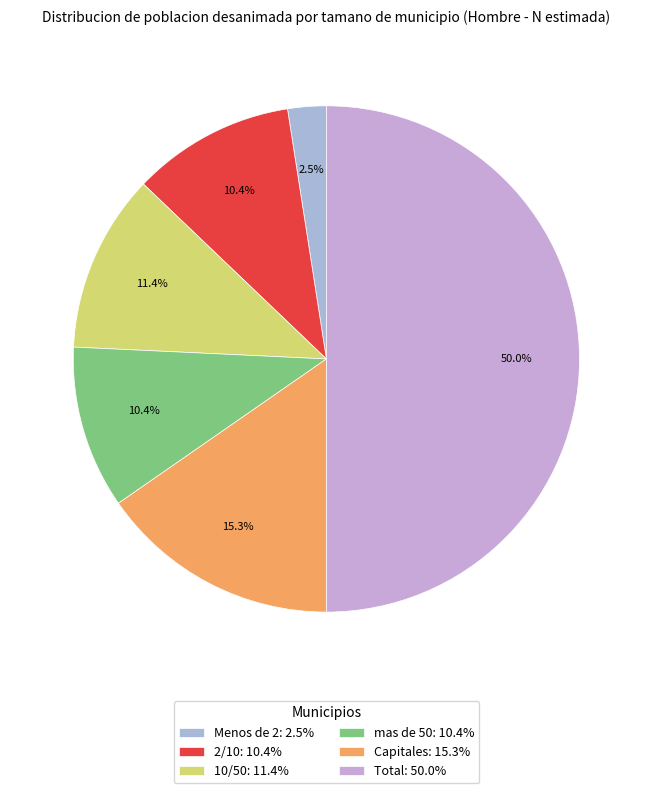

Which category has the smallest portion of the pie?

Menos de 2: 2.5%